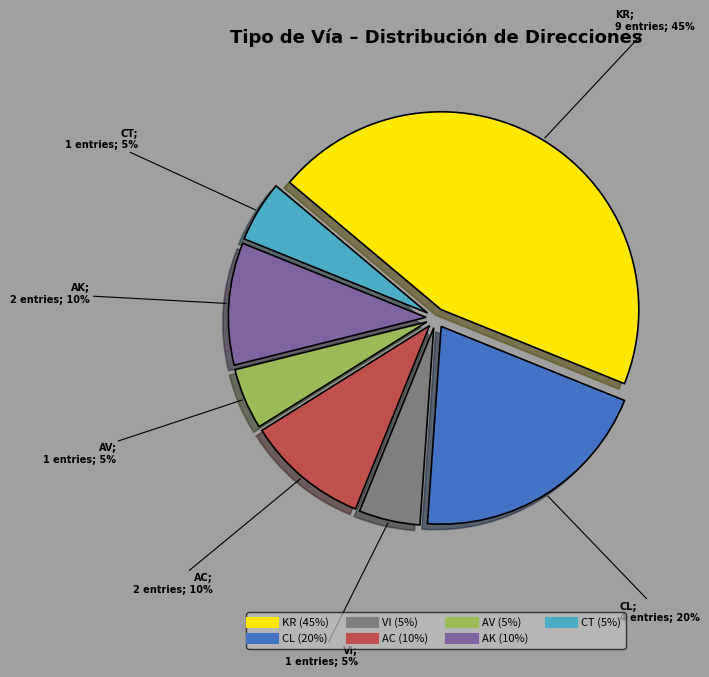

True or false: AV accounts for 5% of the total.

True